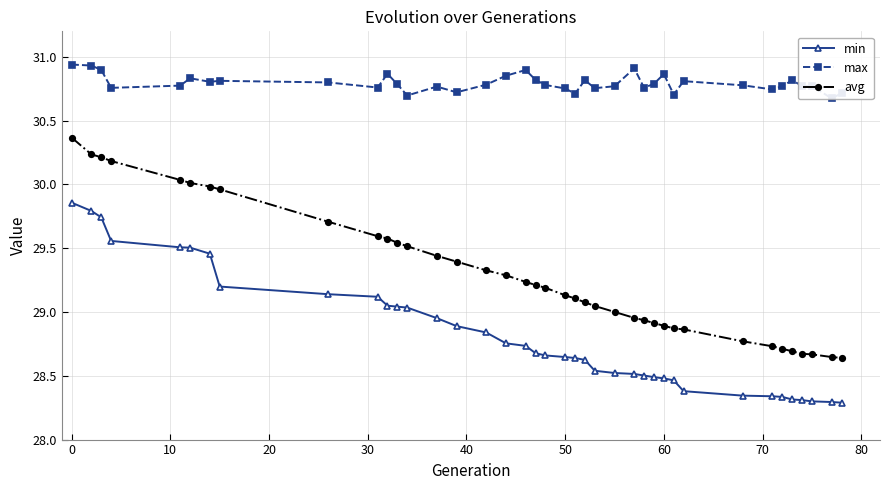

True or false: avg and min cross at least once.

False